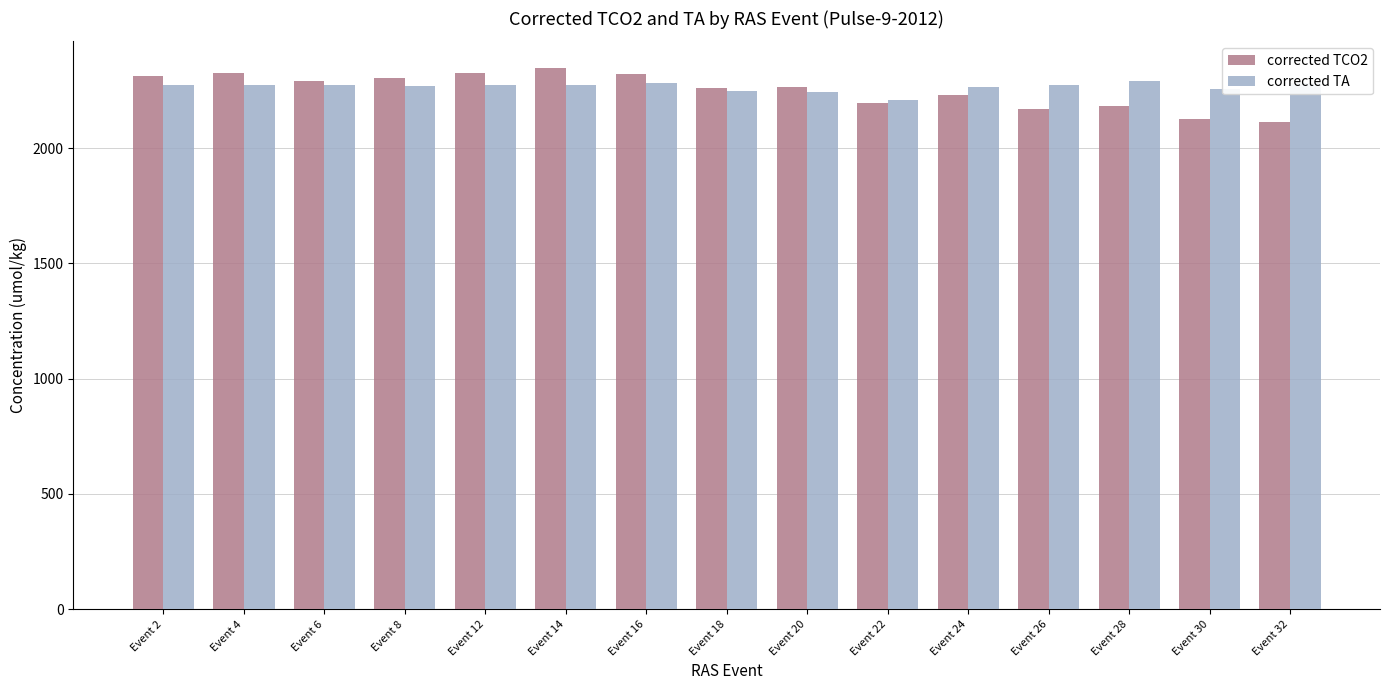

What is the smallest value displayed?

2114.9